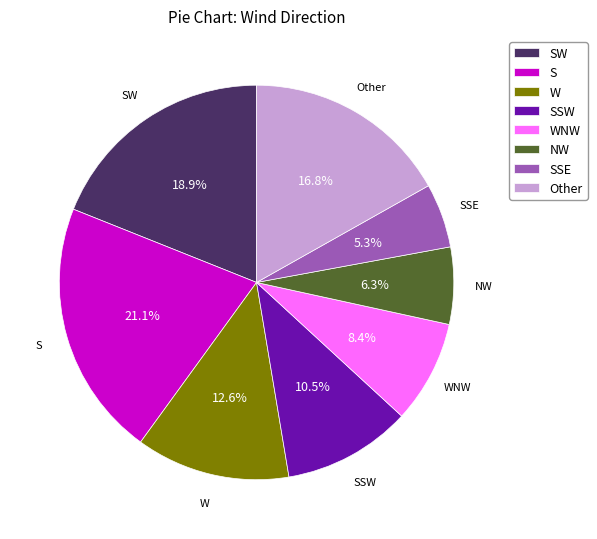

What is the smallest slice in the pie chart?

SSE